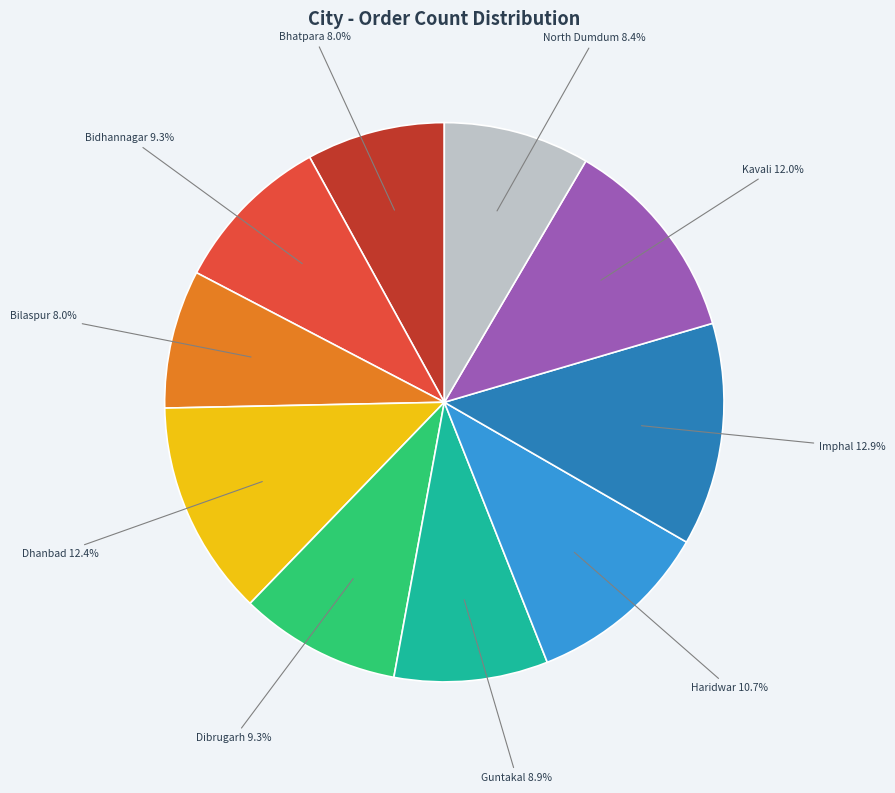

What percentage is the Dhanbad slice, to the nearest percent?

12%